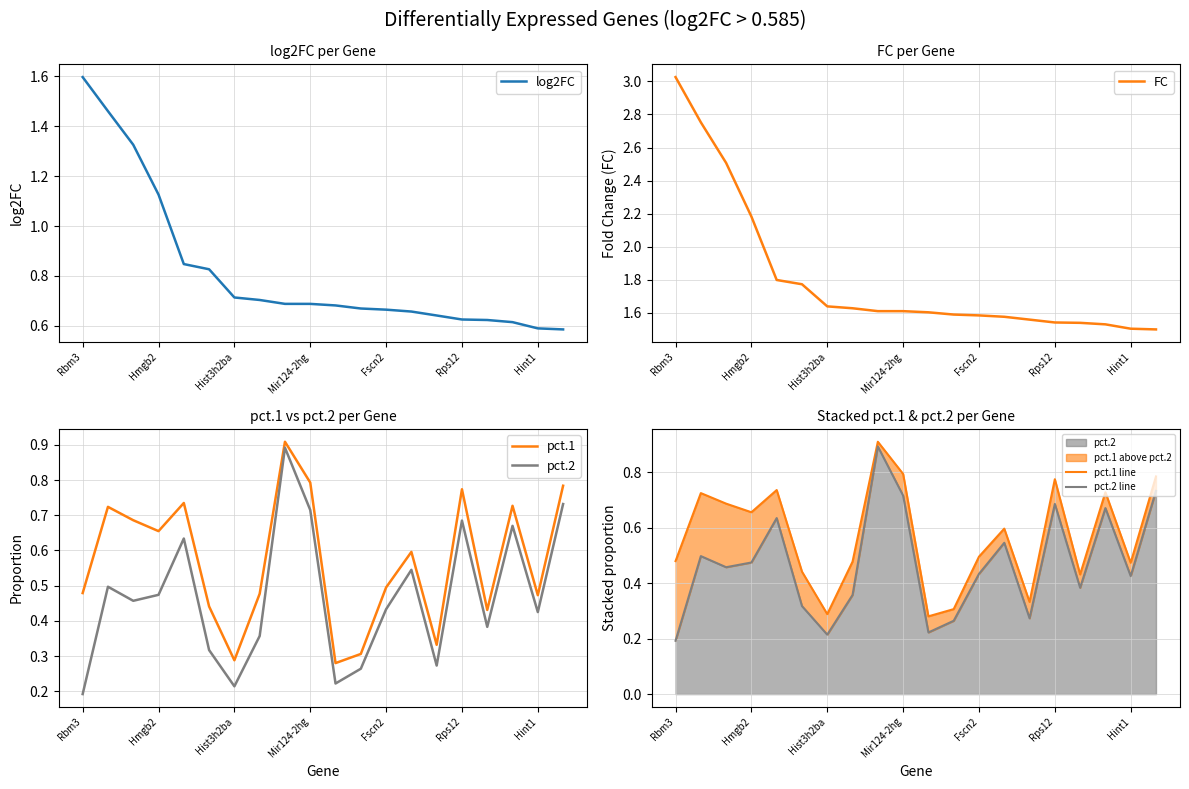

Which label corresponds to the largest value in the chart?

Rbm3